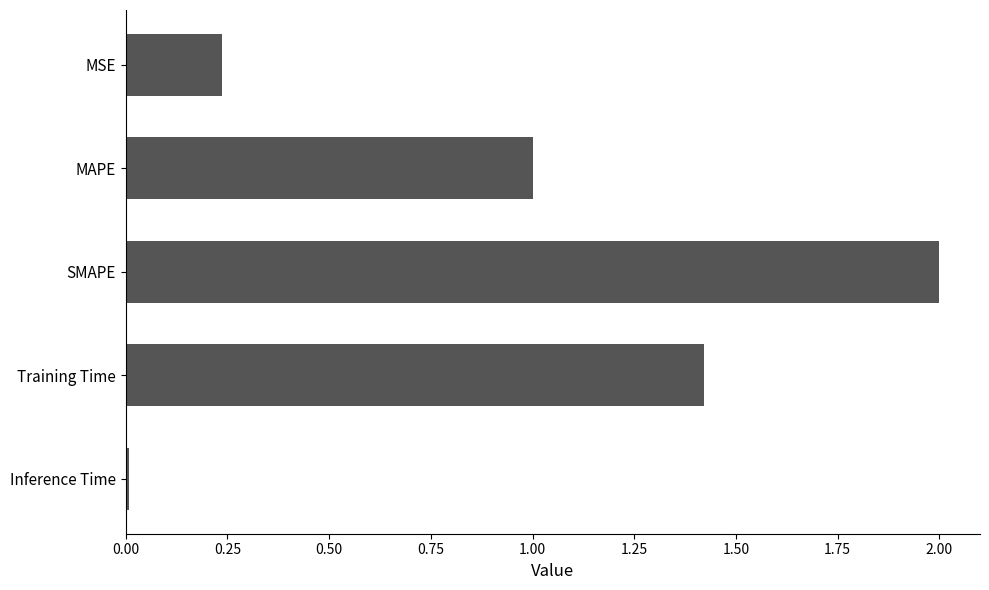

At which category does the chart reach its peak across all series?

SMAPE